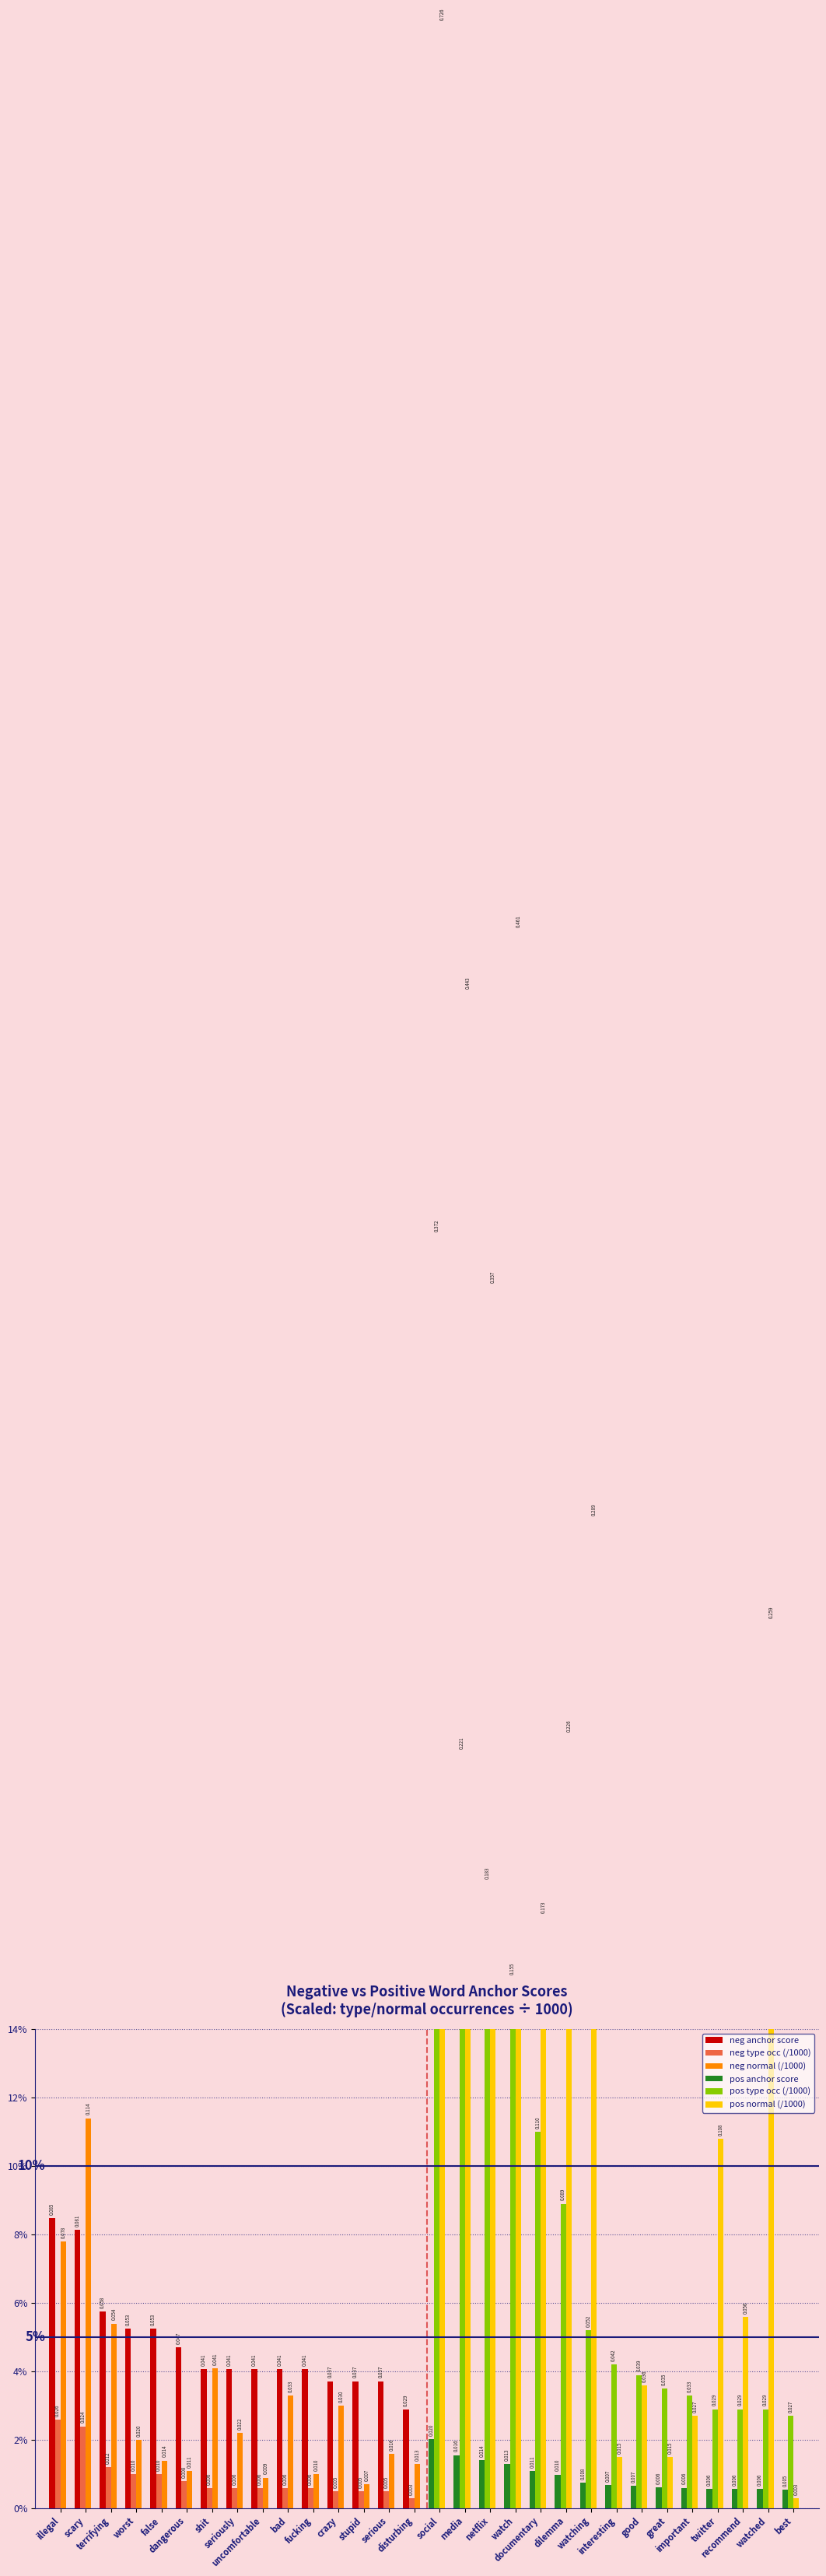

Rank the categories by neg normal (/1000) value from lowest to highest.

stupid, uncomfortable, fucking, dangerous, disturbing, false, serious, worst, seriously, crazy, bad, shit, terrifying, illegal, scary